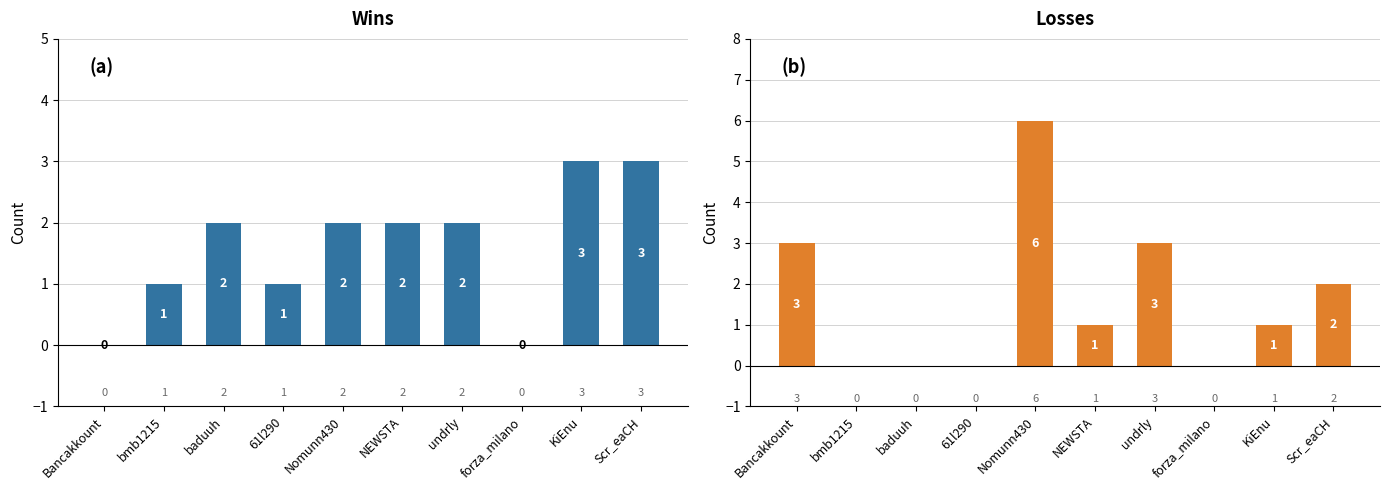

Does the chart contain any negative values?

No